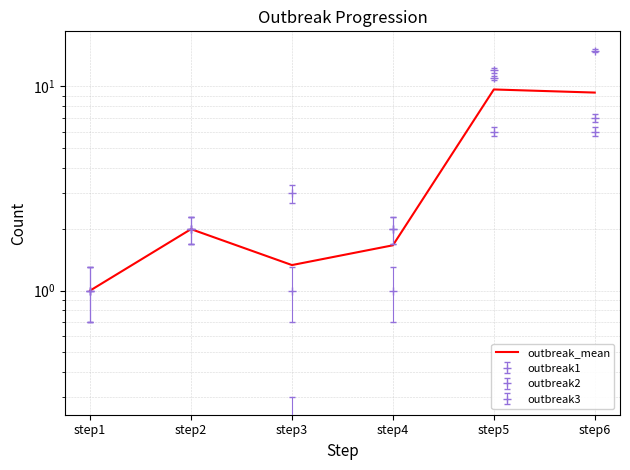

Does the chart display data point markers on the line(s)?

No